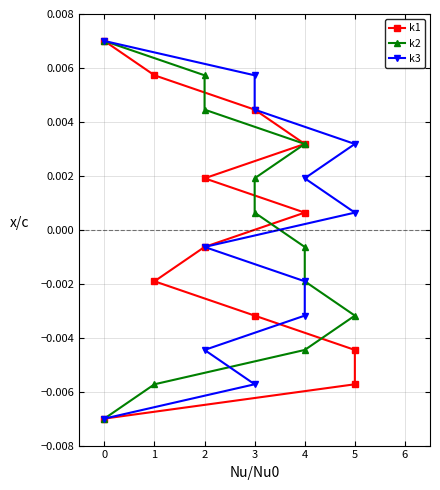

How many data points in k1 are less than 0?

6